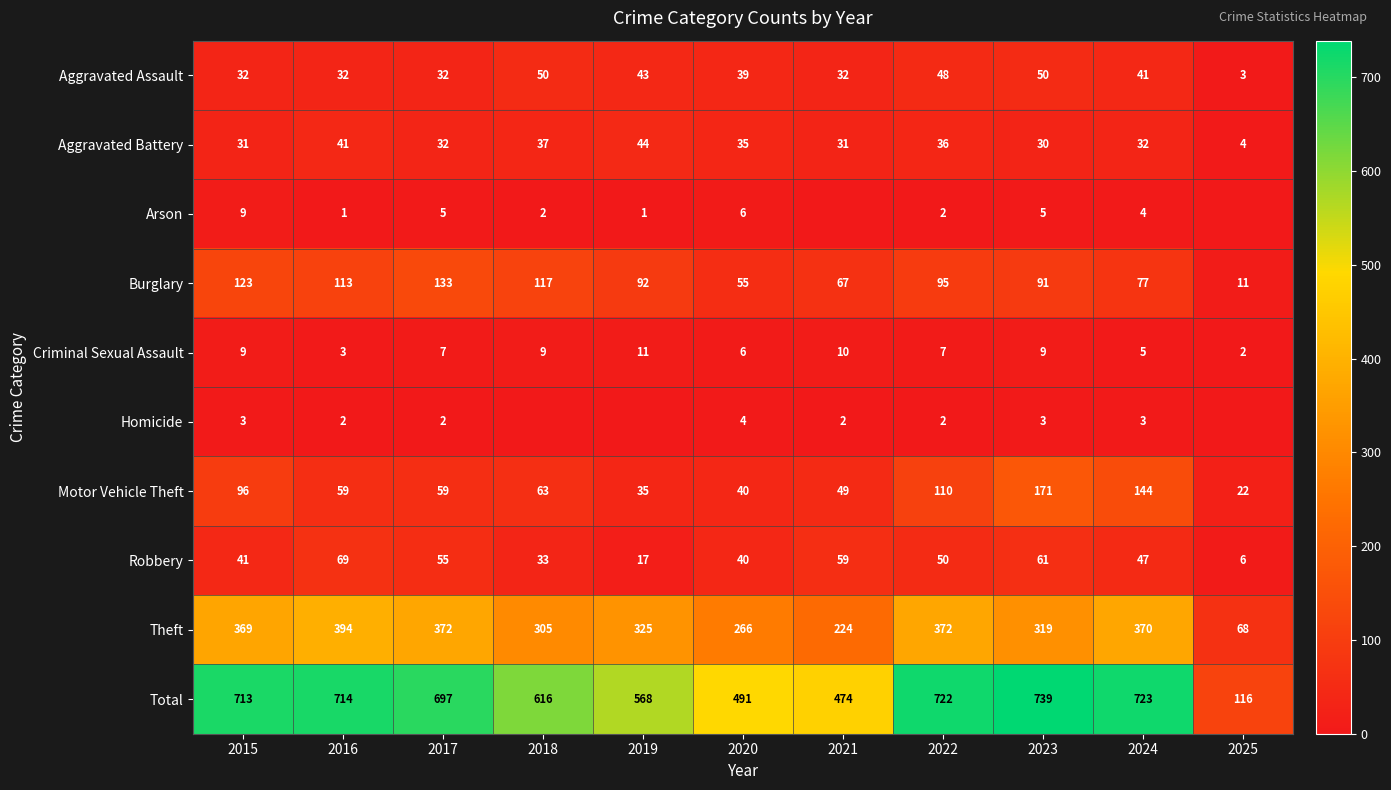

Rank the series at 2023 from highest to lowest value.

Total, Theft, Motor Vehicle Theft, Burglary, Robbery, Aggravated Assault, Aggravated Battery, Criminal Sexual Assault, Arson, Homicide